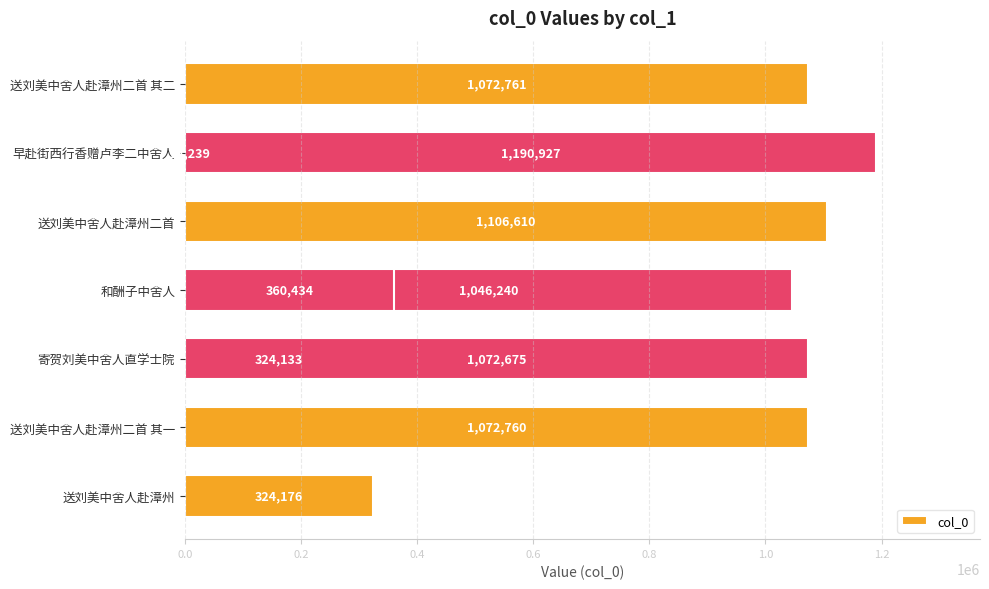

Reading right to left, transcribe all the data shown in this chart.

1072675	324176	1190927	1072760	360434	324133	1046240	1106610	14239	1072761